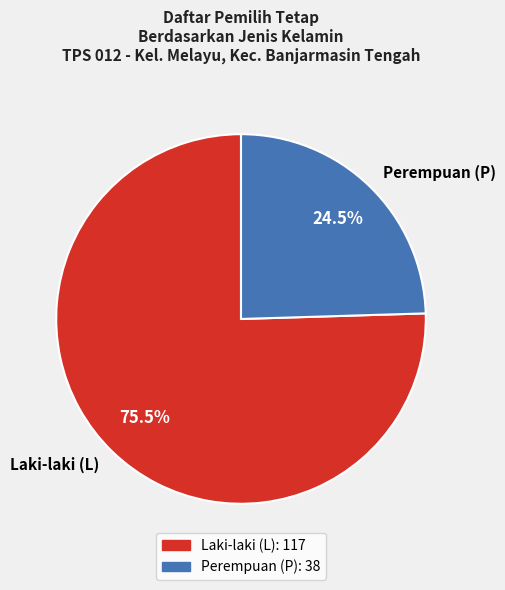

Does any single category account for the majority?

Yes